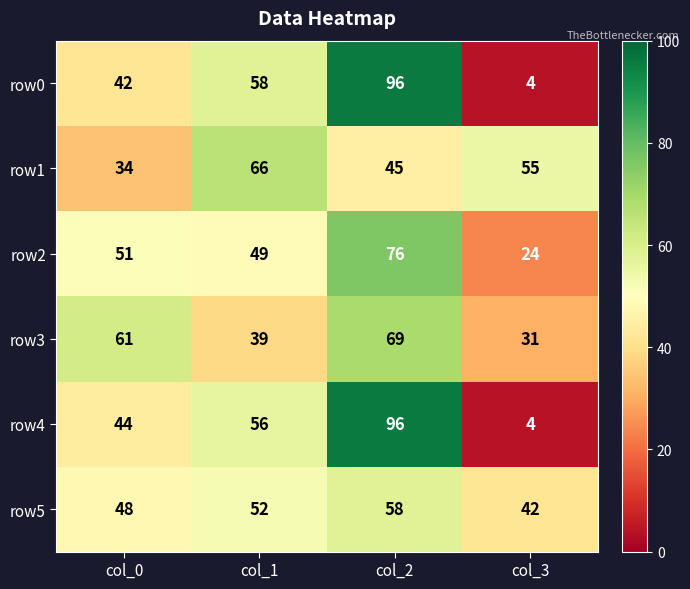

Count the row5 values in the range 48 to 58.

3